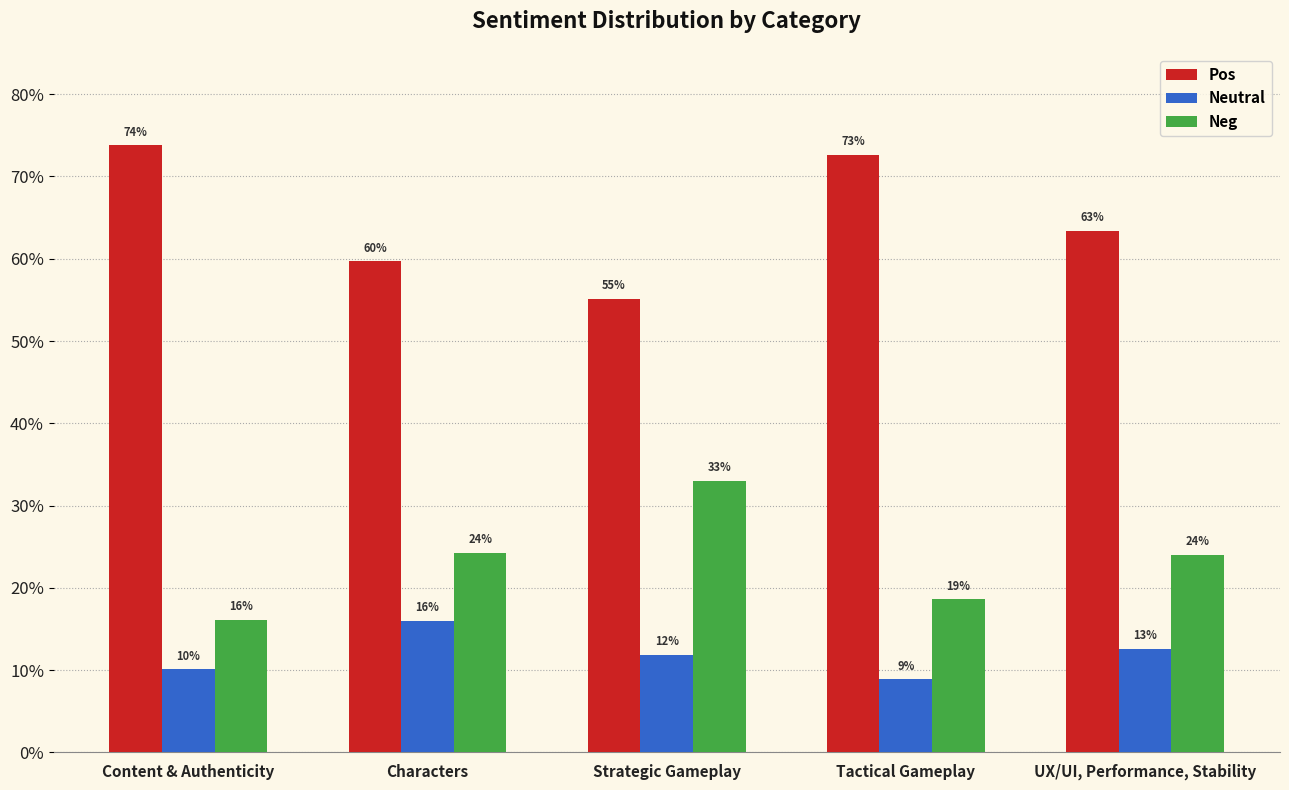

Is the value of Neg at Characters greater than the value of Neutral at Content & Authenticity?

Yes